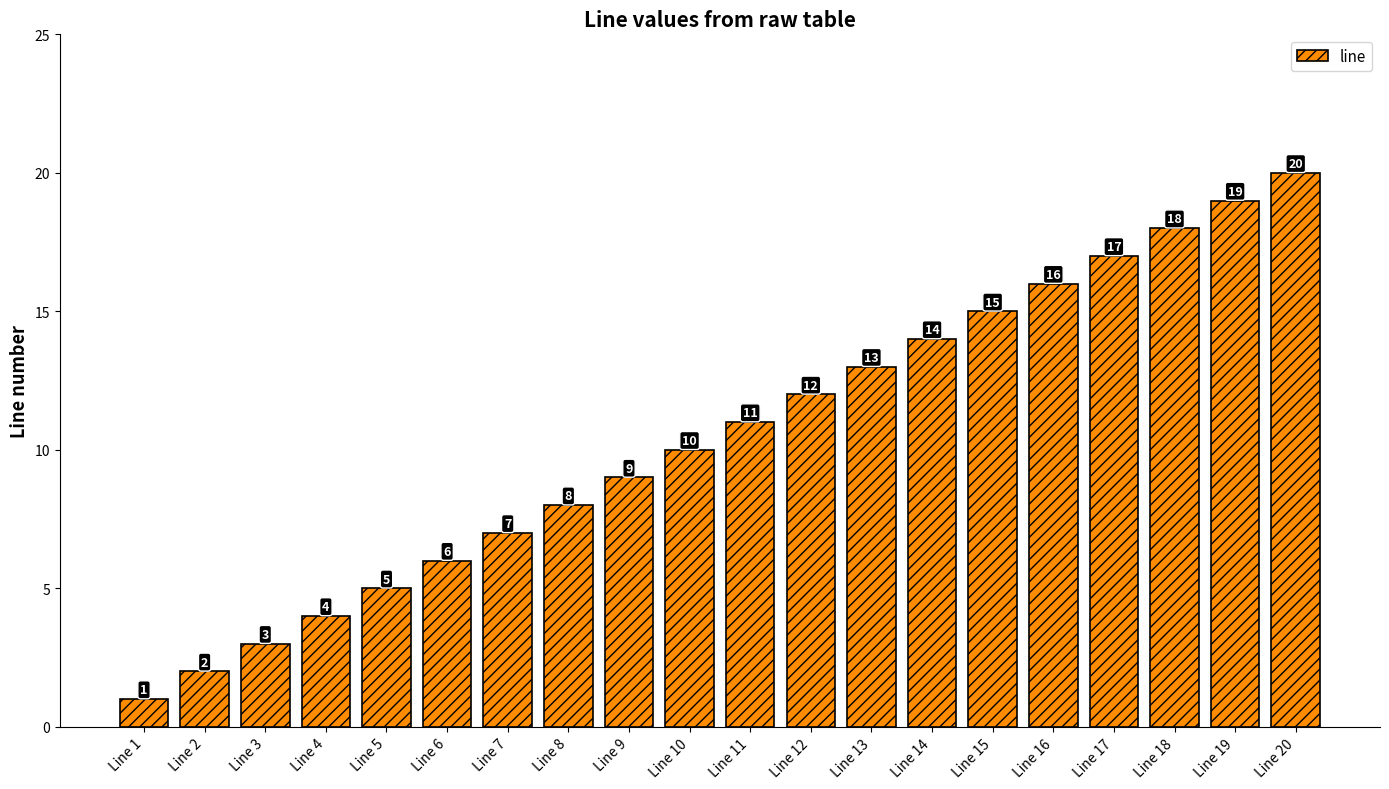

What is the sum of all values?

210